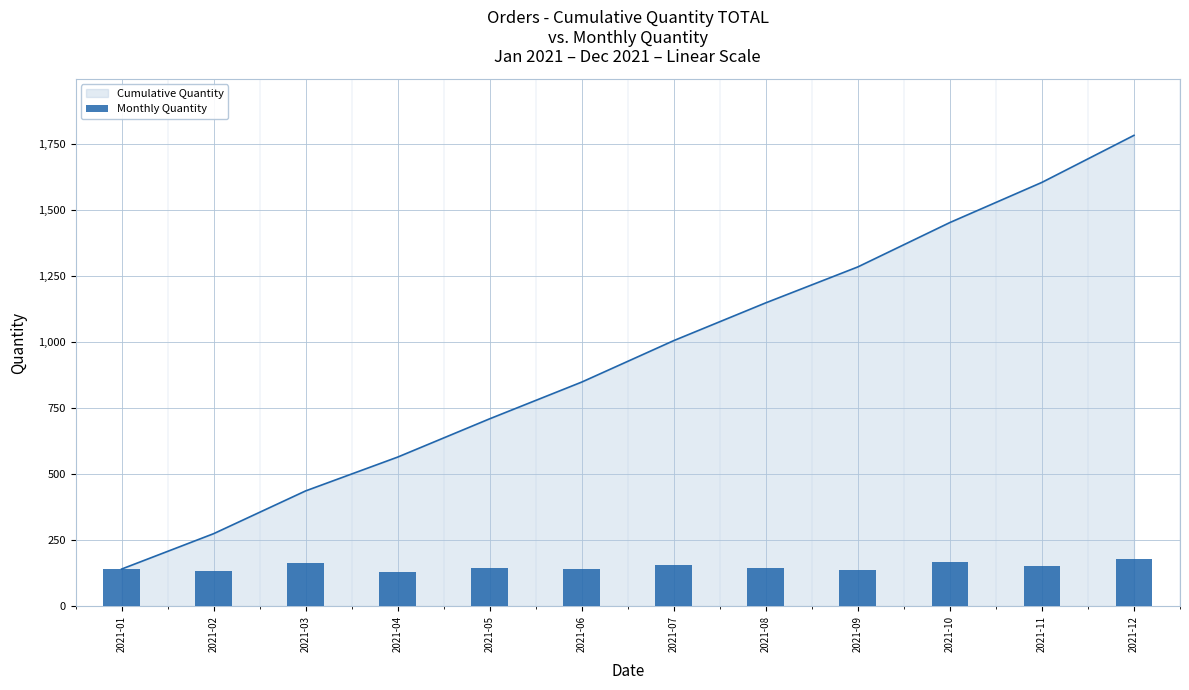

How many data points does each series have?

12